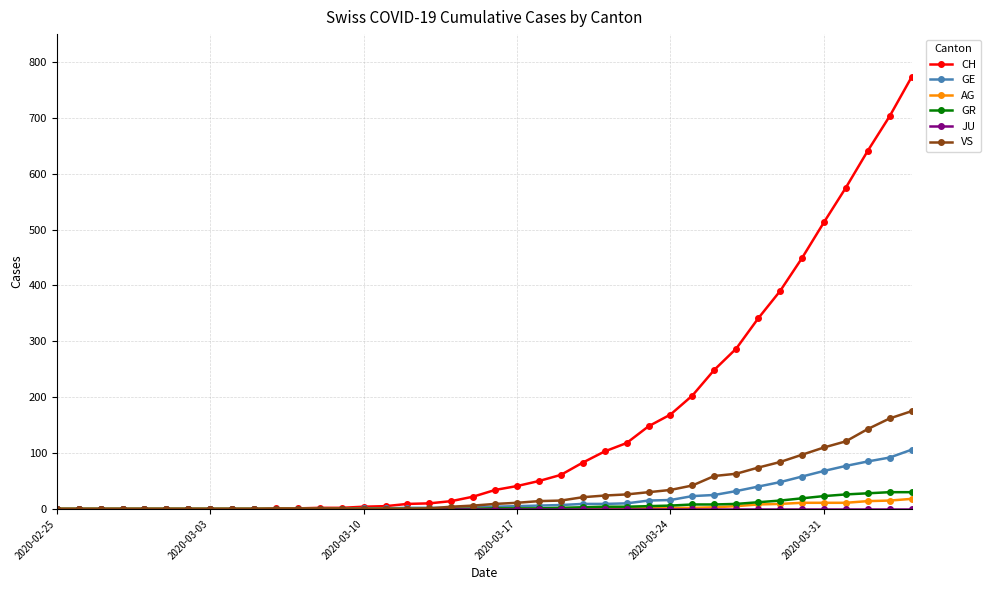

Which series has the largest range (max minus min)?

CH